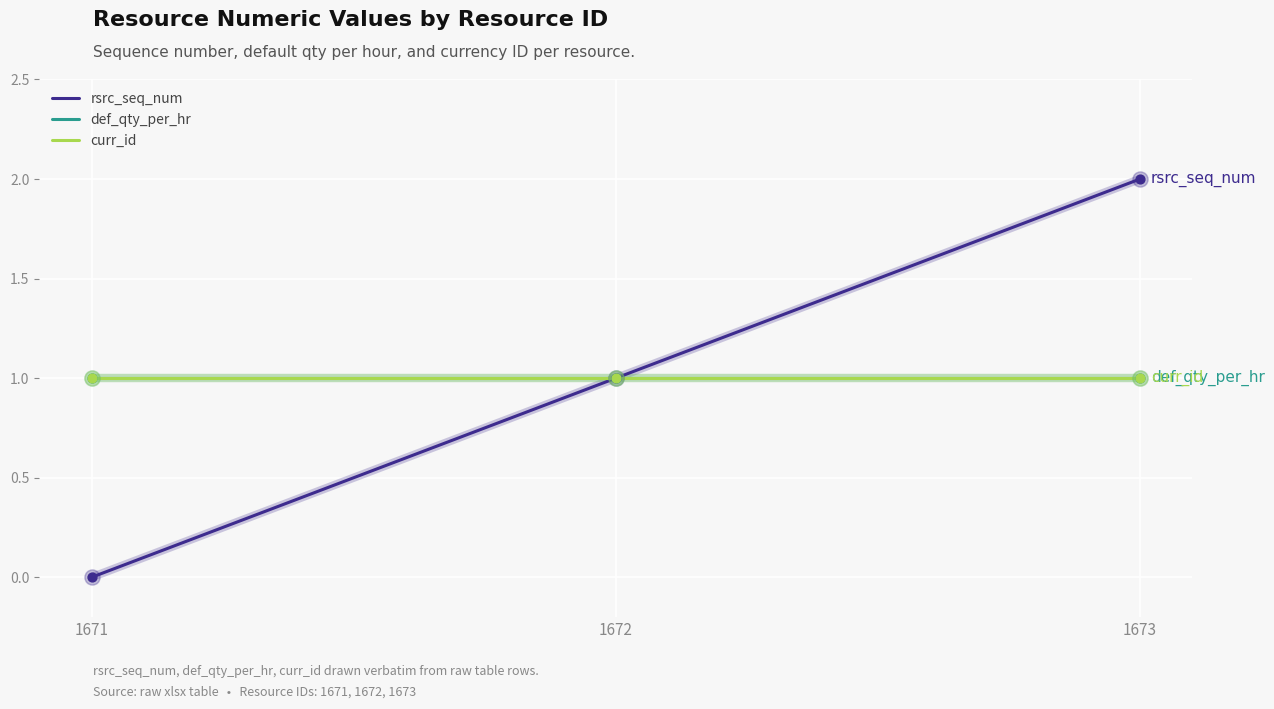

Which series has the largest total across all categories?

rsrc_seq_num